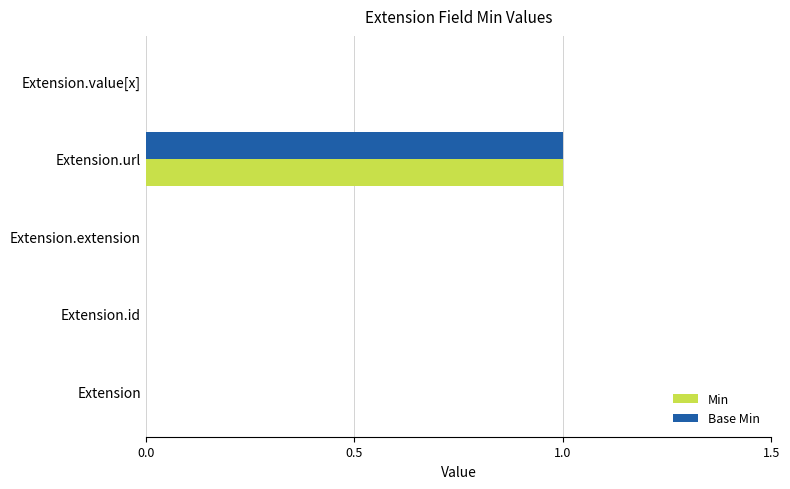

The Base Min series shows 1 at Extension.value[x]. True or false?

False